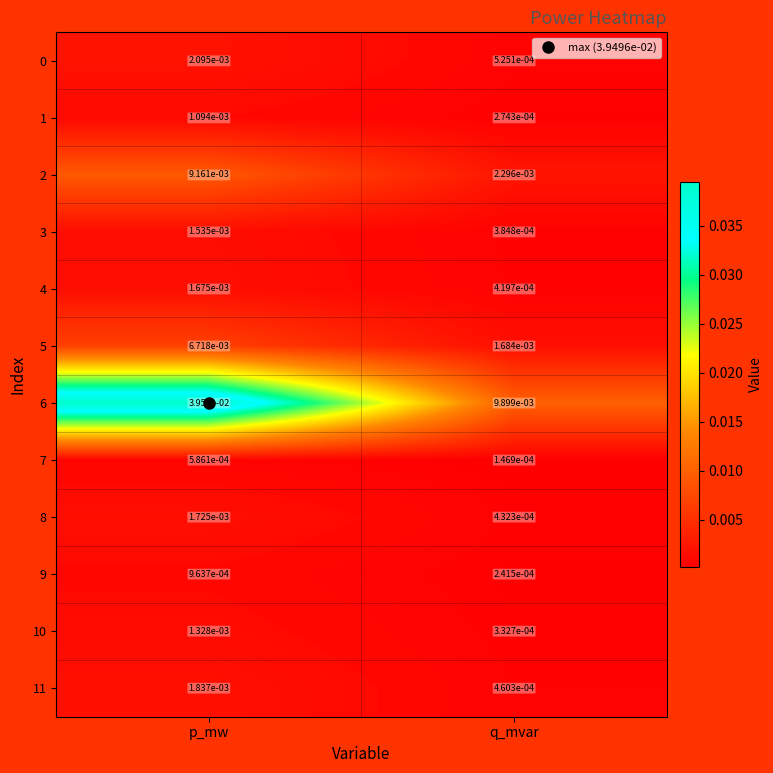

Which label corresponds to the smallest value in the chart?

q_mvar